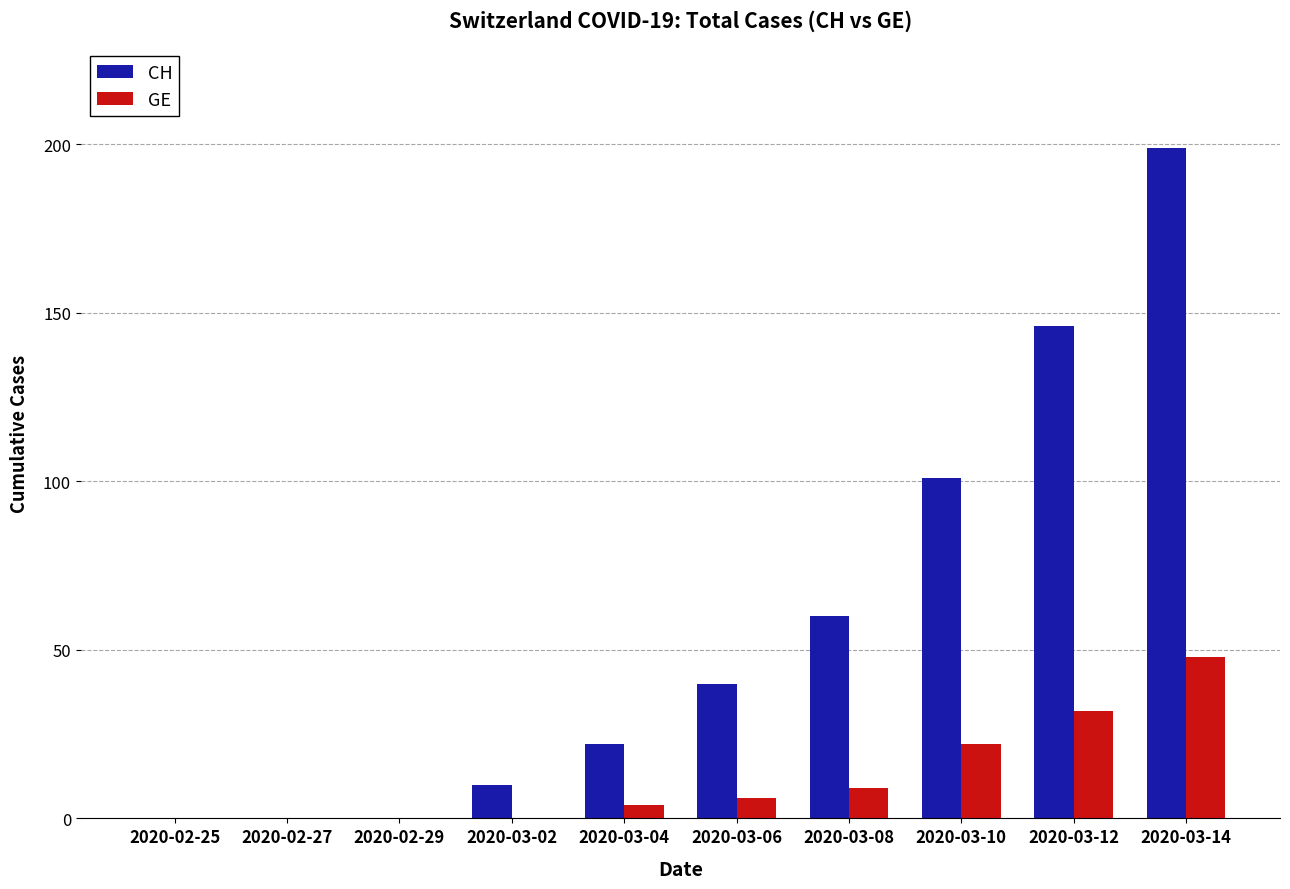

Which series changed the most between 2020-03-02 and 2020-03-10?

CH